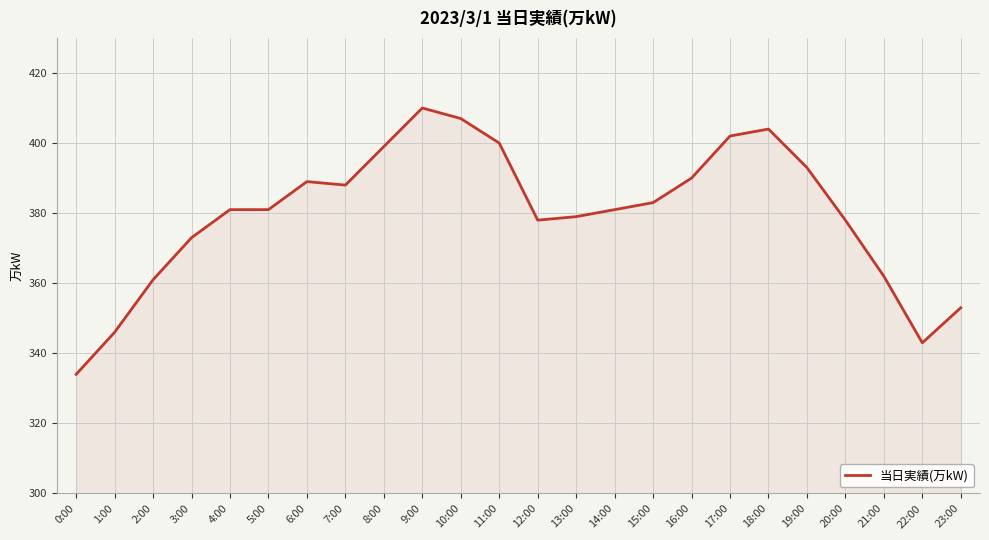

What is the greatest value displayed?

410